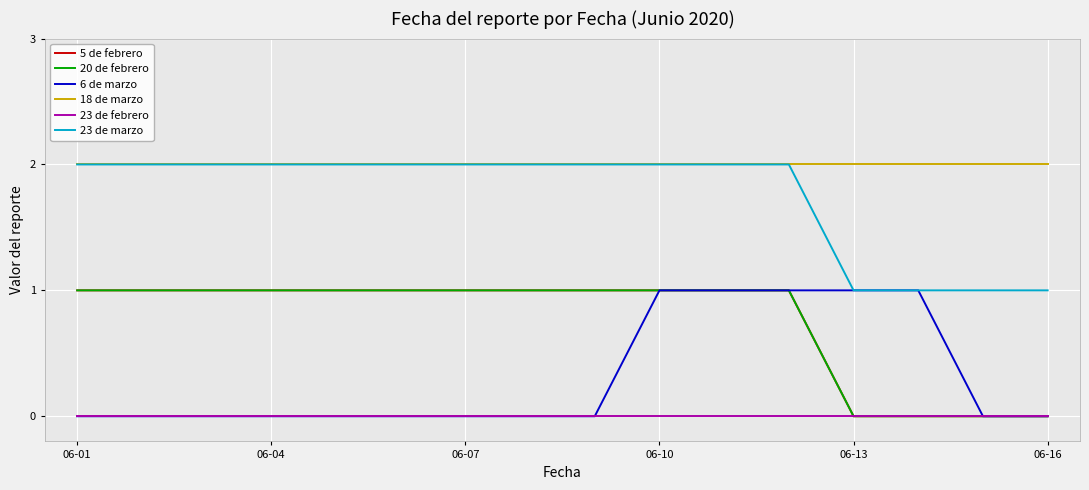

True or false: 23 de marzo and 5 de febrero cross at least once.

False